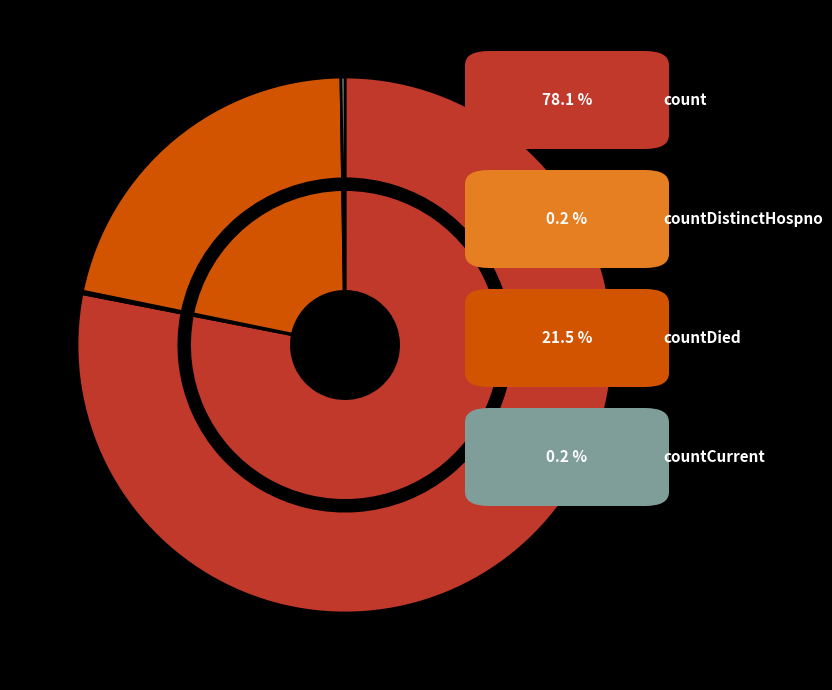

Combined, what portion of the pie is countCurrentSuspected and countCurrent?

0.2%